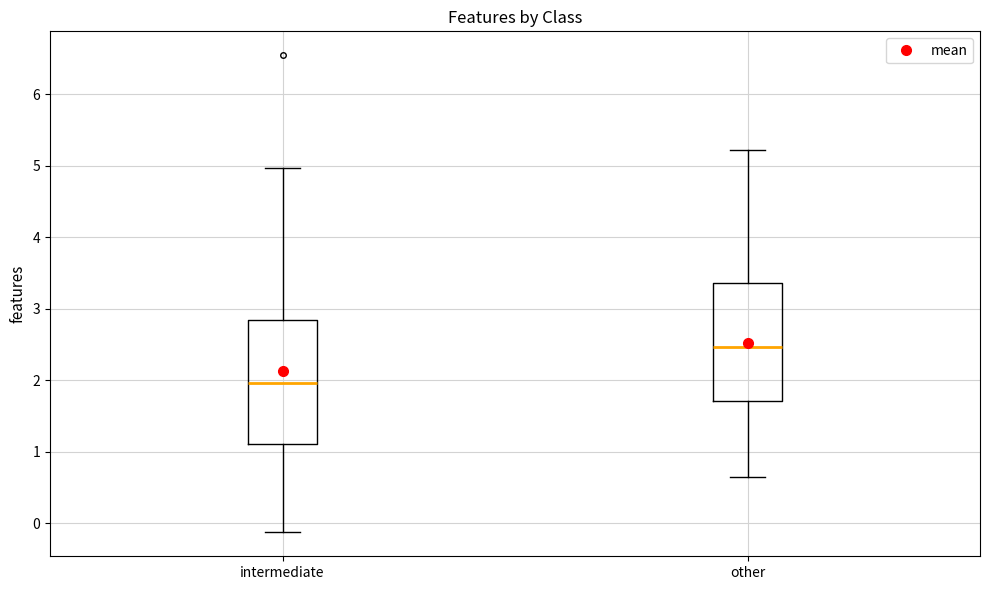

Which box's median line is the lowest?

intermediate